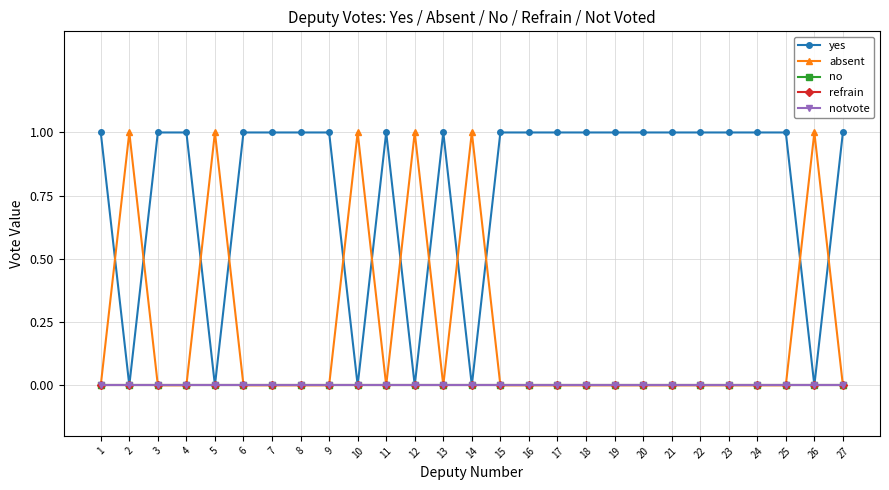

List the series in order of their peak value, highest first.

yes, absent, no, refrain, notvote